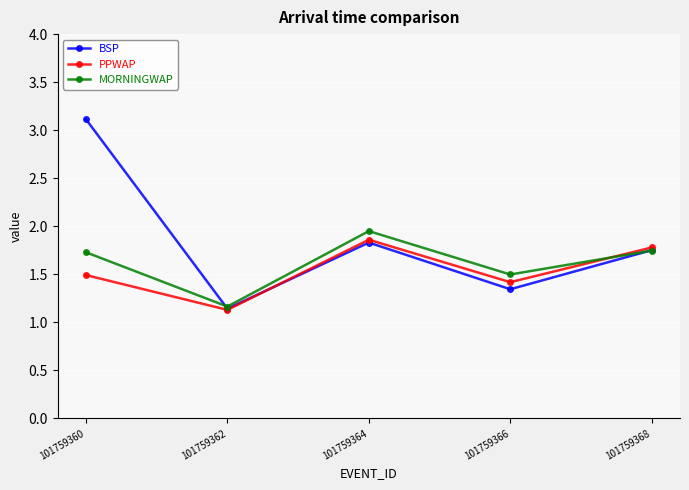

Which series changed the most between 101759362 and 101759368?

PPWAP